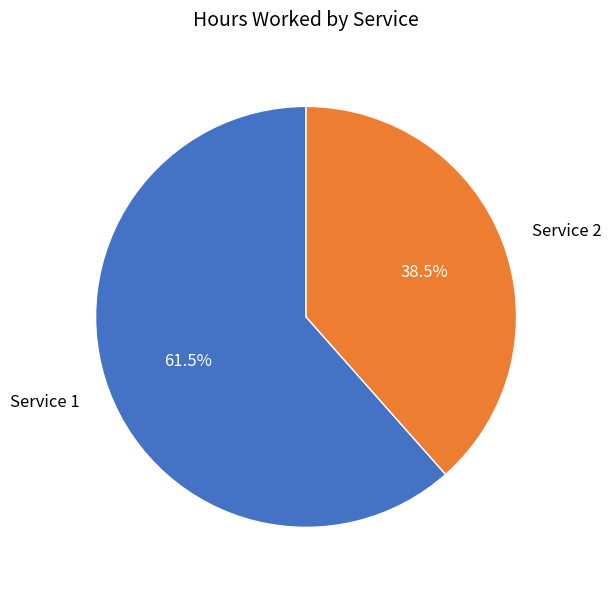

Which slice is the largest?

Service 1